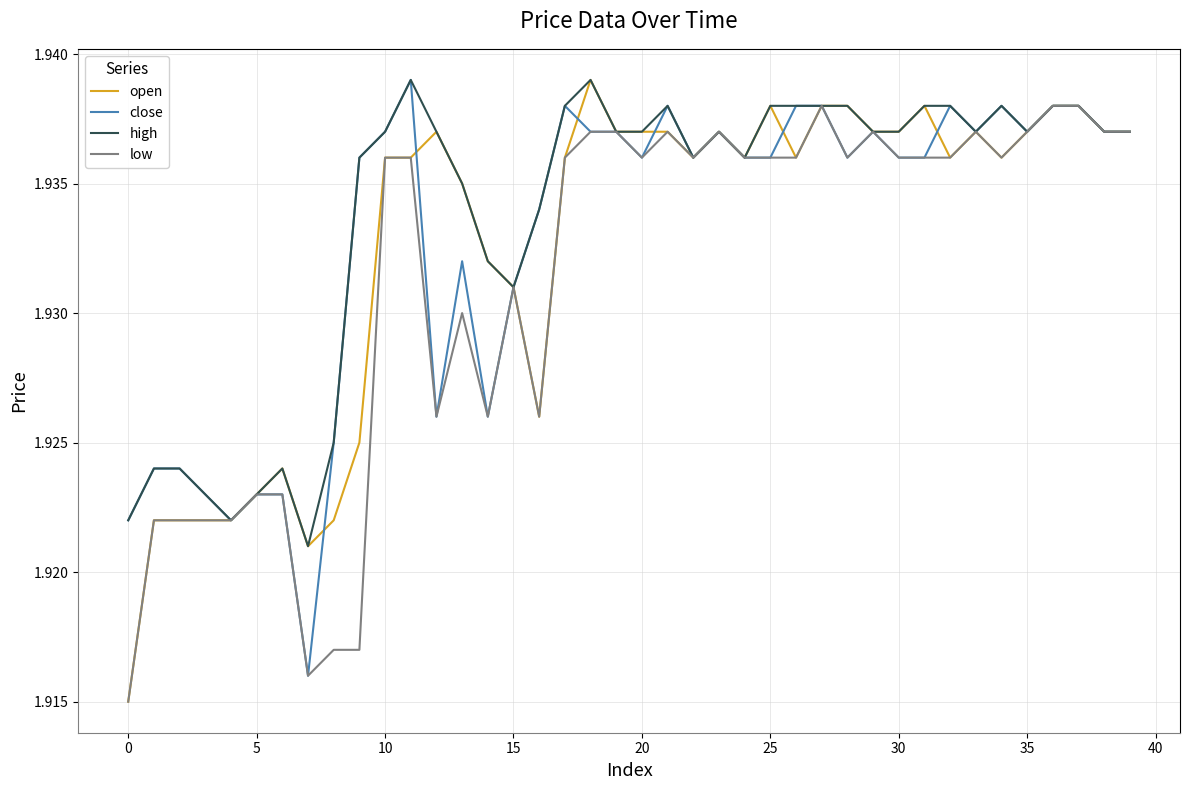

Count the open values in the range 1 to 2.

40